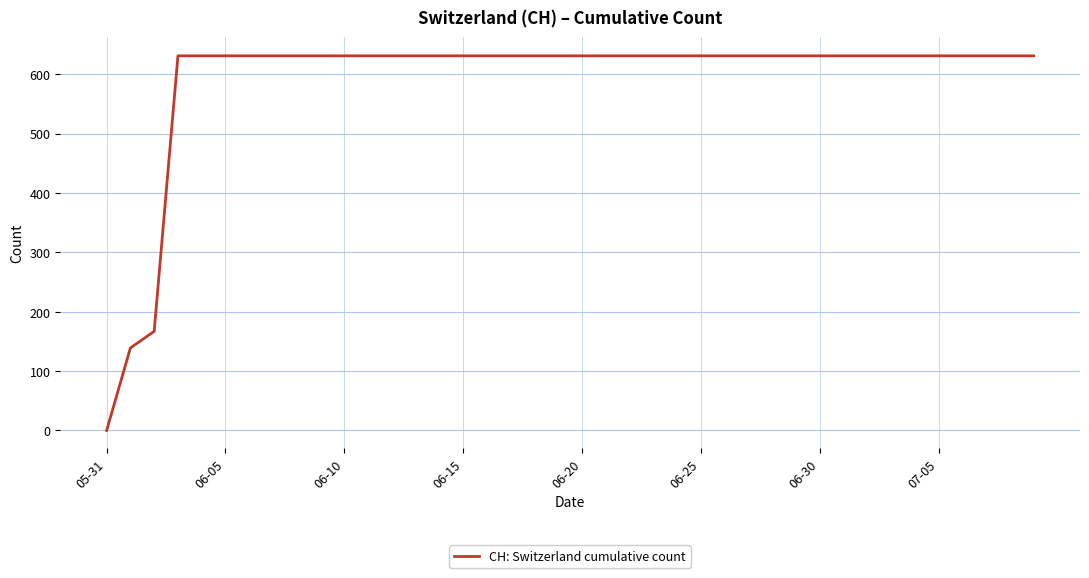

What is the sum of all values?

23653